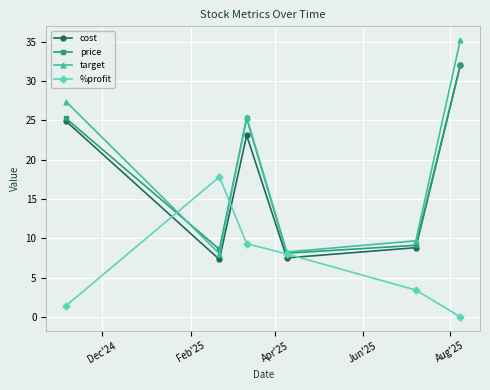

At how many categories does at least one series exceed 1?

6